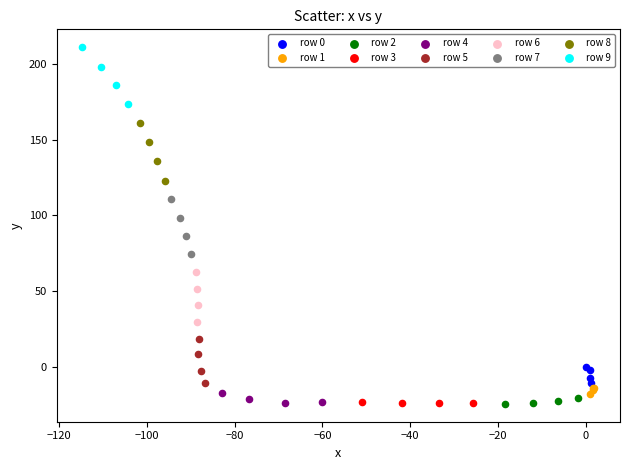

What are all the series names shown in the legend?

row 0, row 1, row 2, row 3, row 4, row 5, row 6, row 7, row 8, row 9